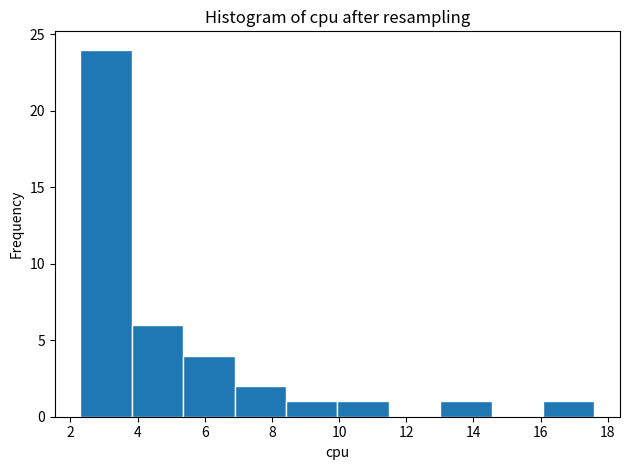

Which range on the x-axis has the tallest bar?

2.4 to 3.8